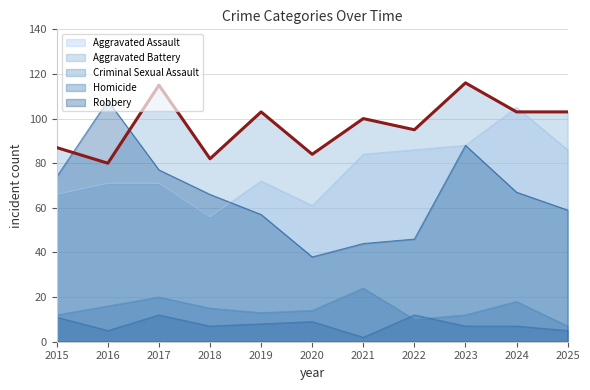

How many lines are shown in the chart?

5